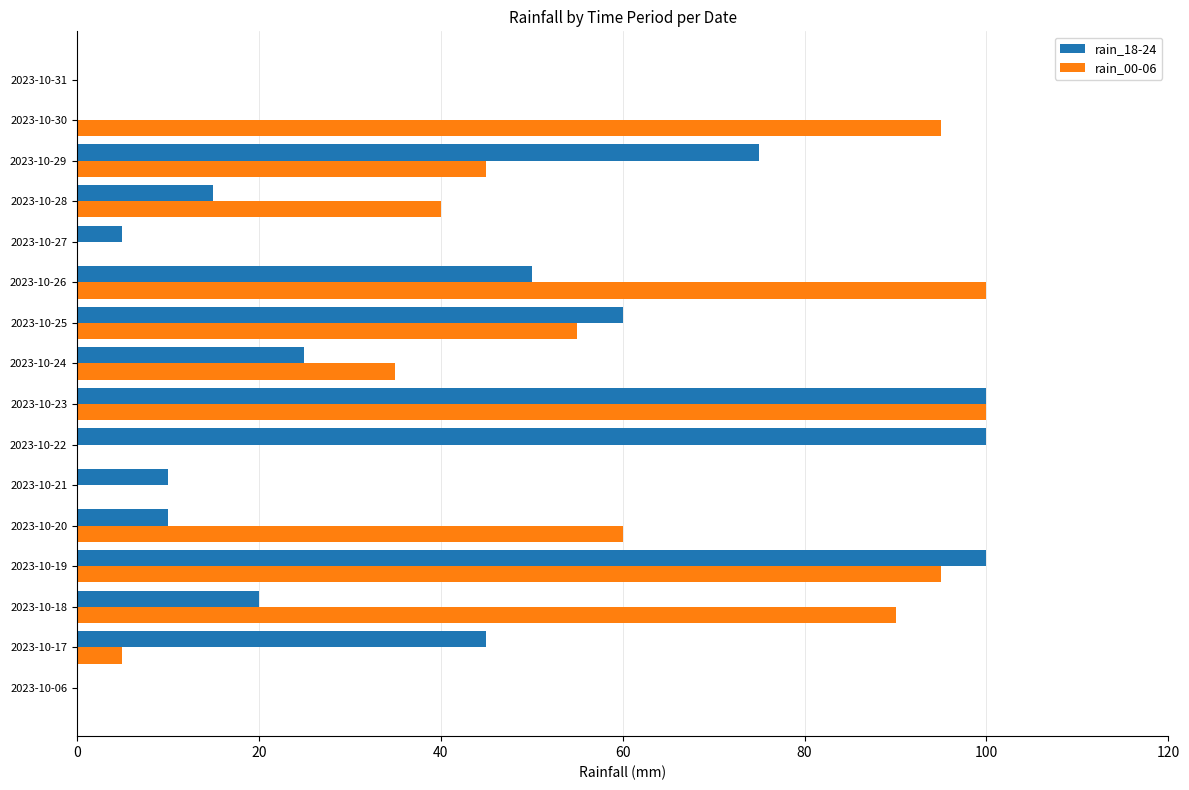

What is the greatest value displayed?

100